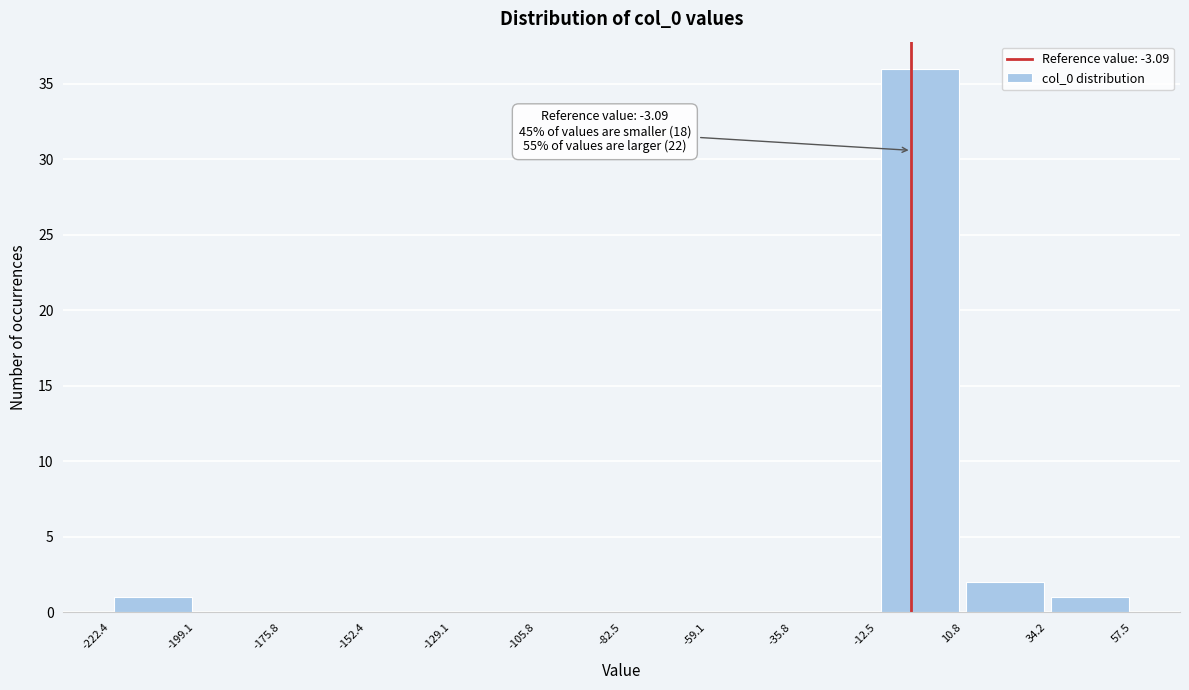

Over which range of the x-axis is the bar tallest?

-12.5 to 10.8